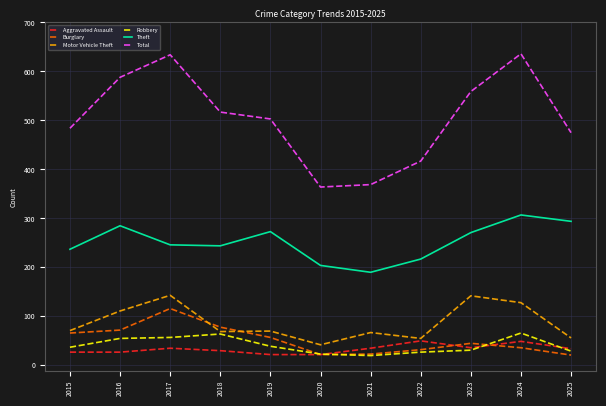

What is the spread (max minus min) of values at 2016?

561